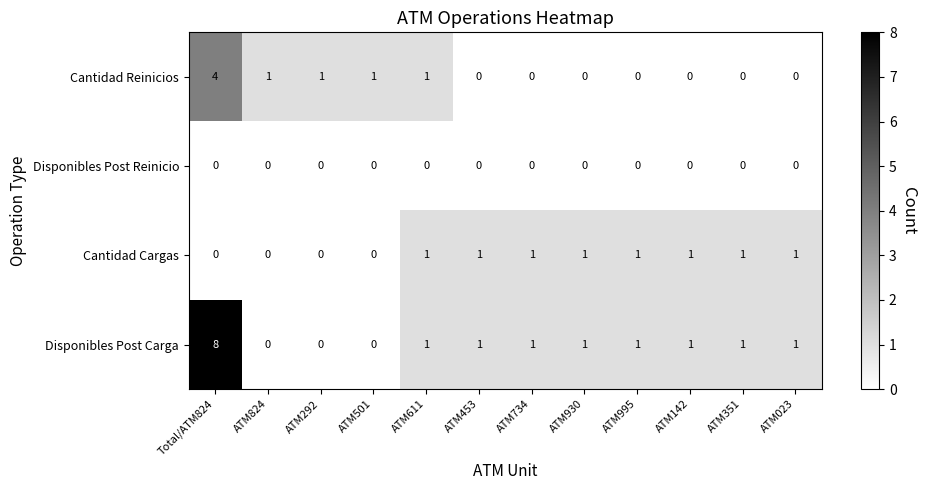

The Cantidad Reinicios series shows 1 at ATM501. True or false?

True